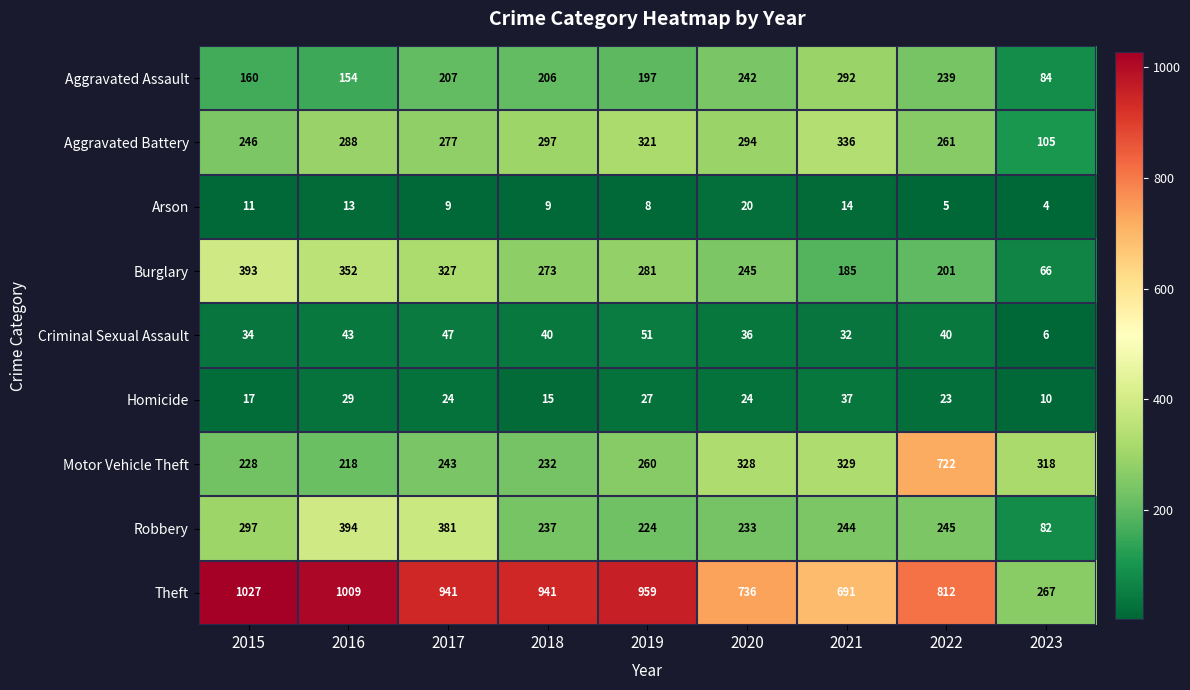

What is the average value of the Arson series?

10